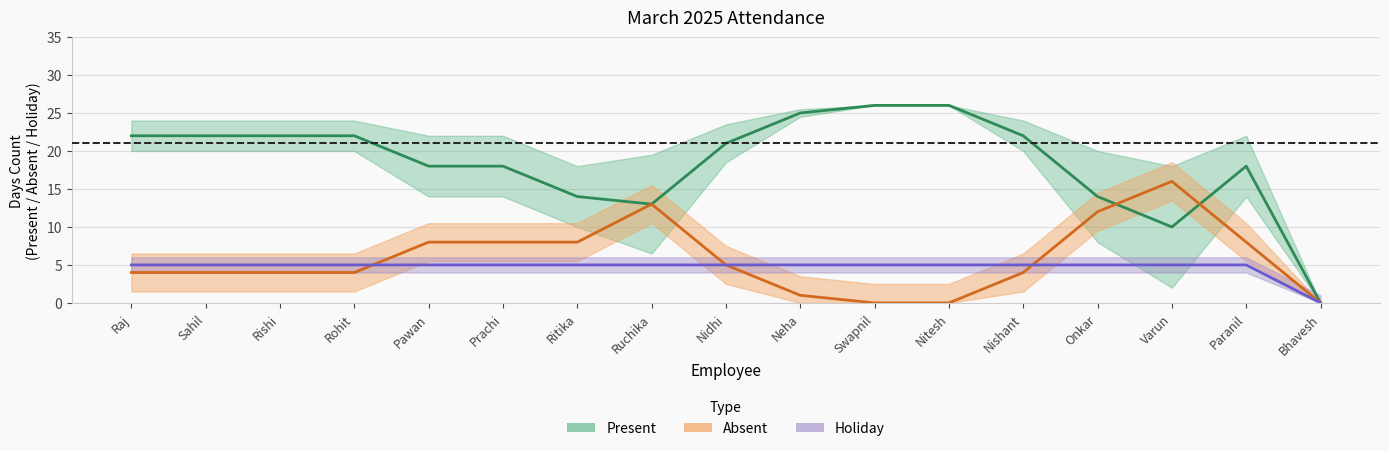

How many categories are shown in the chart?

17